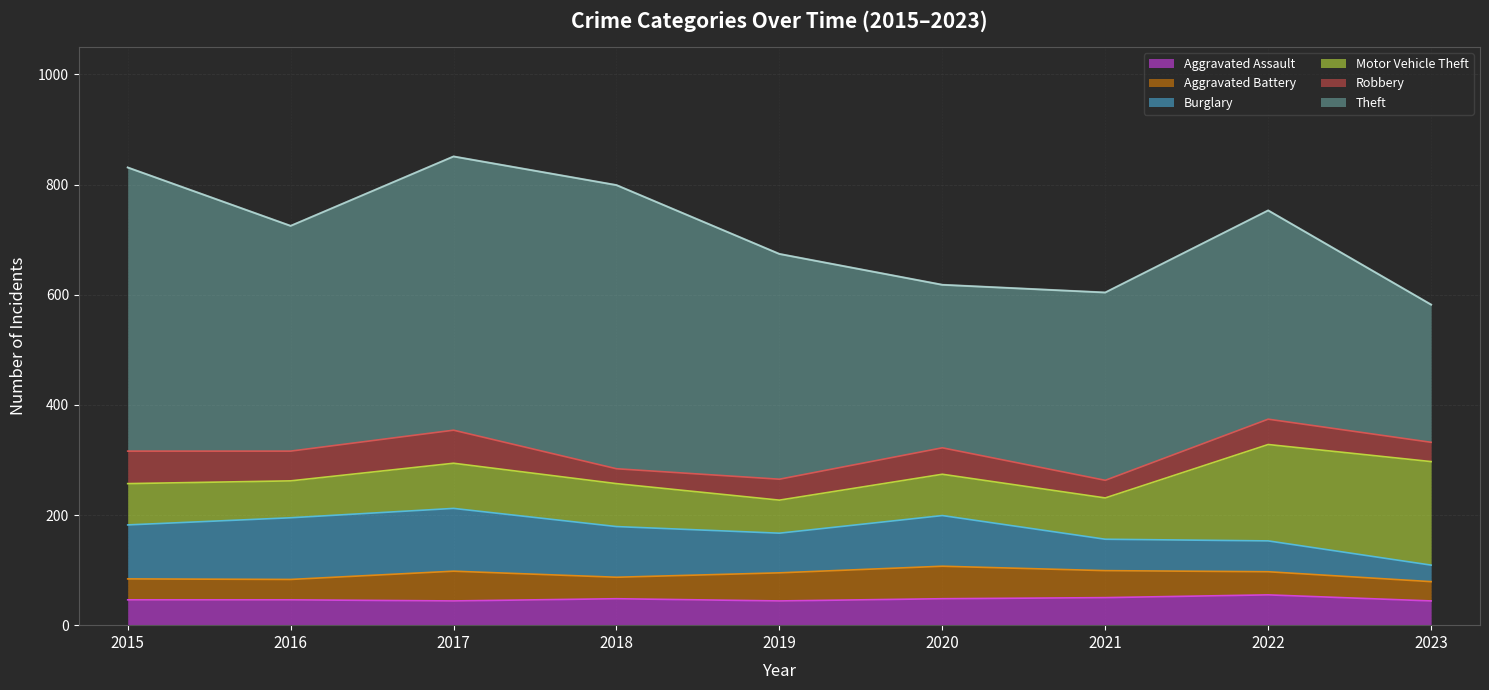

What is the lowest value of the Burglary series?

30